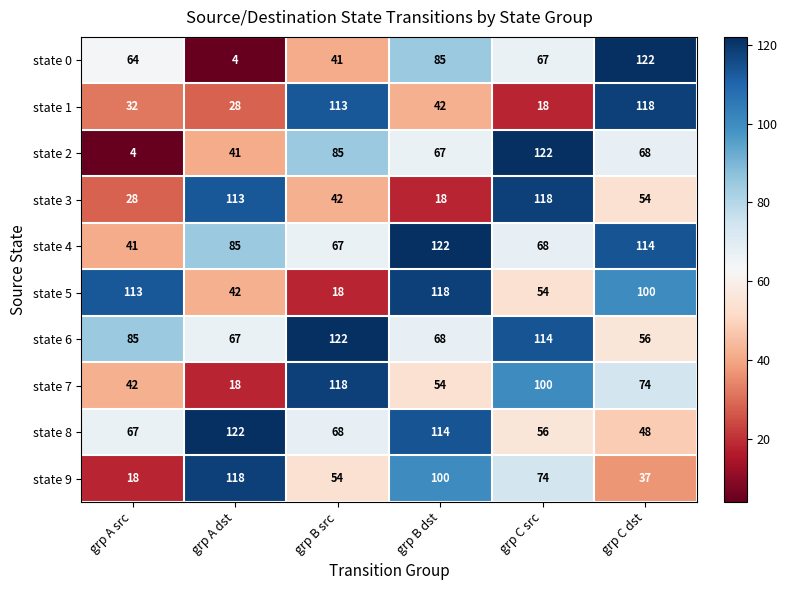

At which label does state 8 first exceed 68?

grp A dst